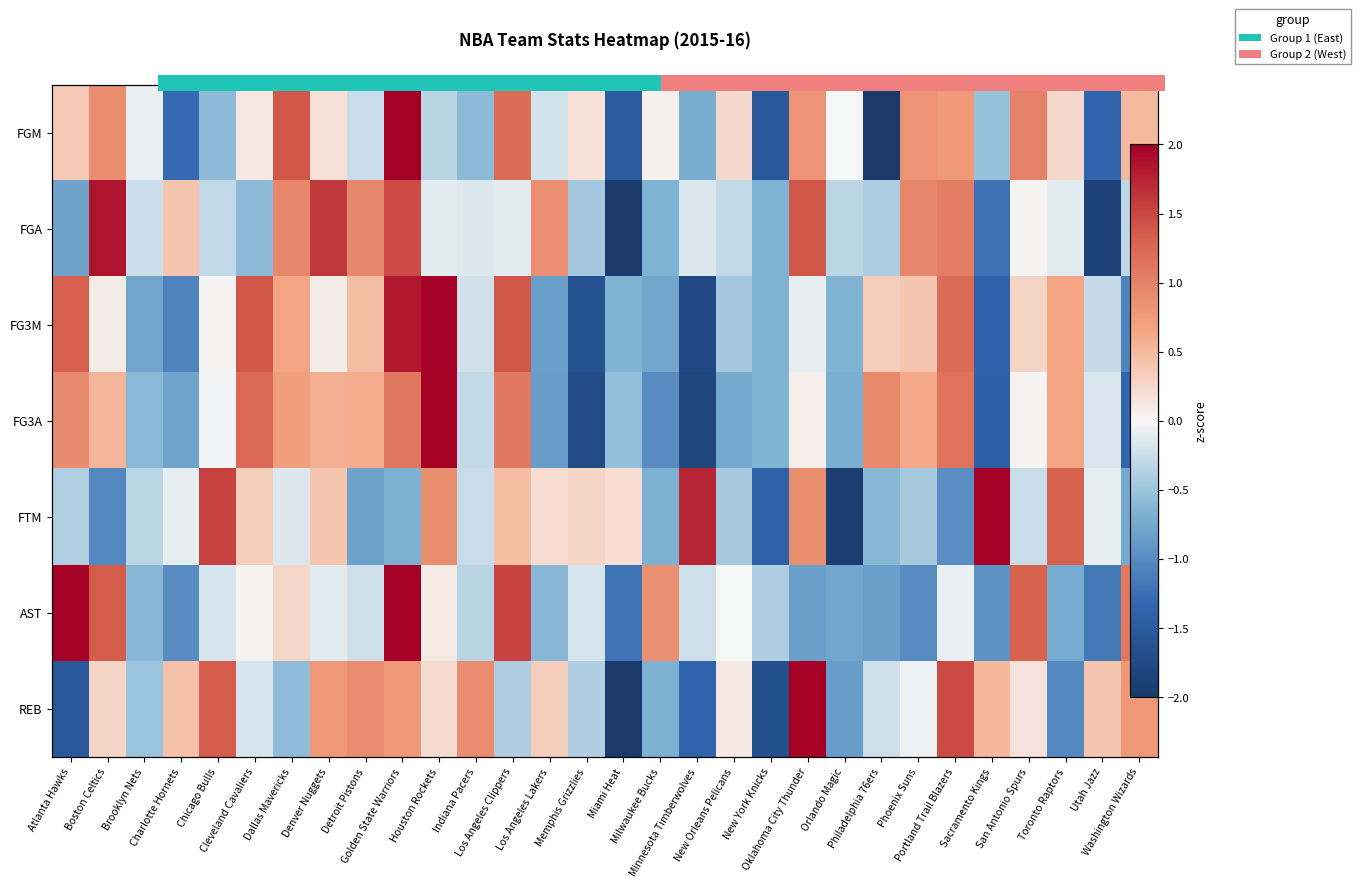

What is the difference between the maximum and second lowest values in the REB series?

4.0